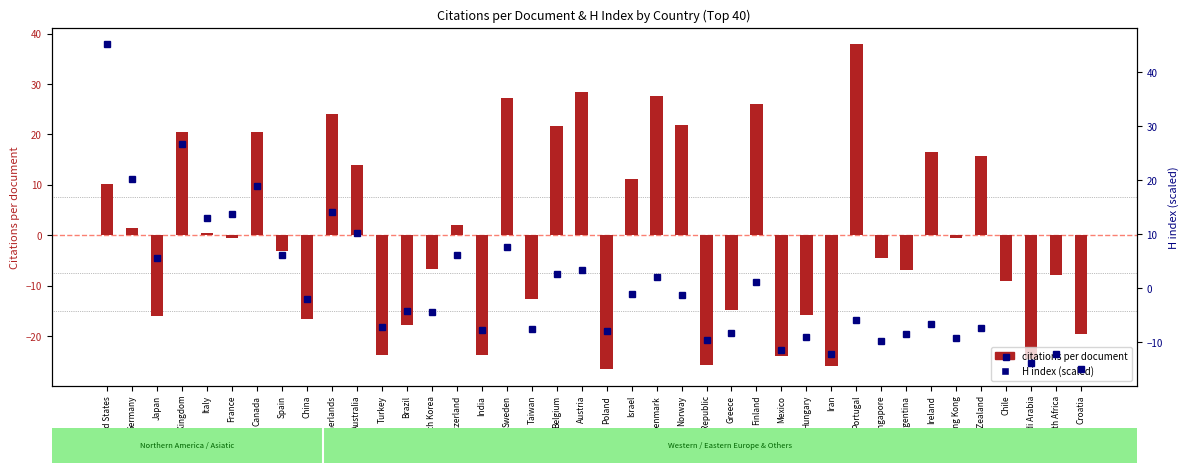

Reading left to right, extract all data points from this chart.

citations per document: 10.1	1.4	-16.1	20.5	0.5	-0.5	20.5	-3.1	-16.6	24.1	14.0	-23.9	-17.8	-6.8	2.0	-23.9	27.3	-12.8	21.7	28.4	-26.6	11.1	27.6	21.8	-25.8	-14.8	26.1	-24.0	-15.8	-25.9	37.9	-4.5	-6.9	16.5	-0.5	15.8	-9.1	-24.5	-7.8	-19.6
H index (scaled): 45.1	20.1	5.5	26.6	12.9	13.6	18.9	6.1	-2.0	14.1	10.1	-7.3	-4.4	-4.5	6.0	-7.9	7.5	-7.6	2.6	3.2	-8.1	-1.1	1.9	-1.3	-9.6	-8.3	1.0	-11.5	-9.2	-12.2	-6.0	-9.9	-8.6	-6.8	-9.3	-7.5	-12.8	-13.9	-12.2	-15.1